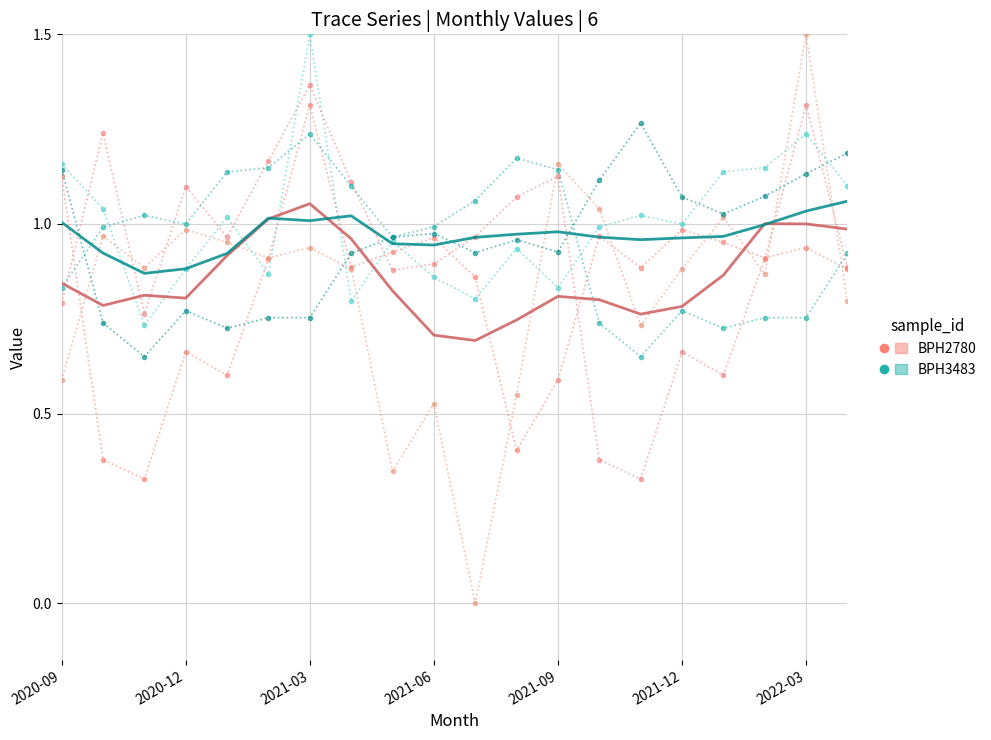

What is the total value across all series at 7?

5.7